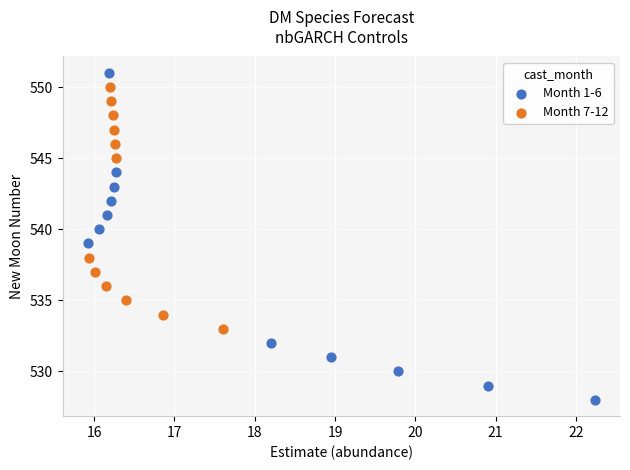

Which series has the largest Y range (max minus min)?

Month 1-6